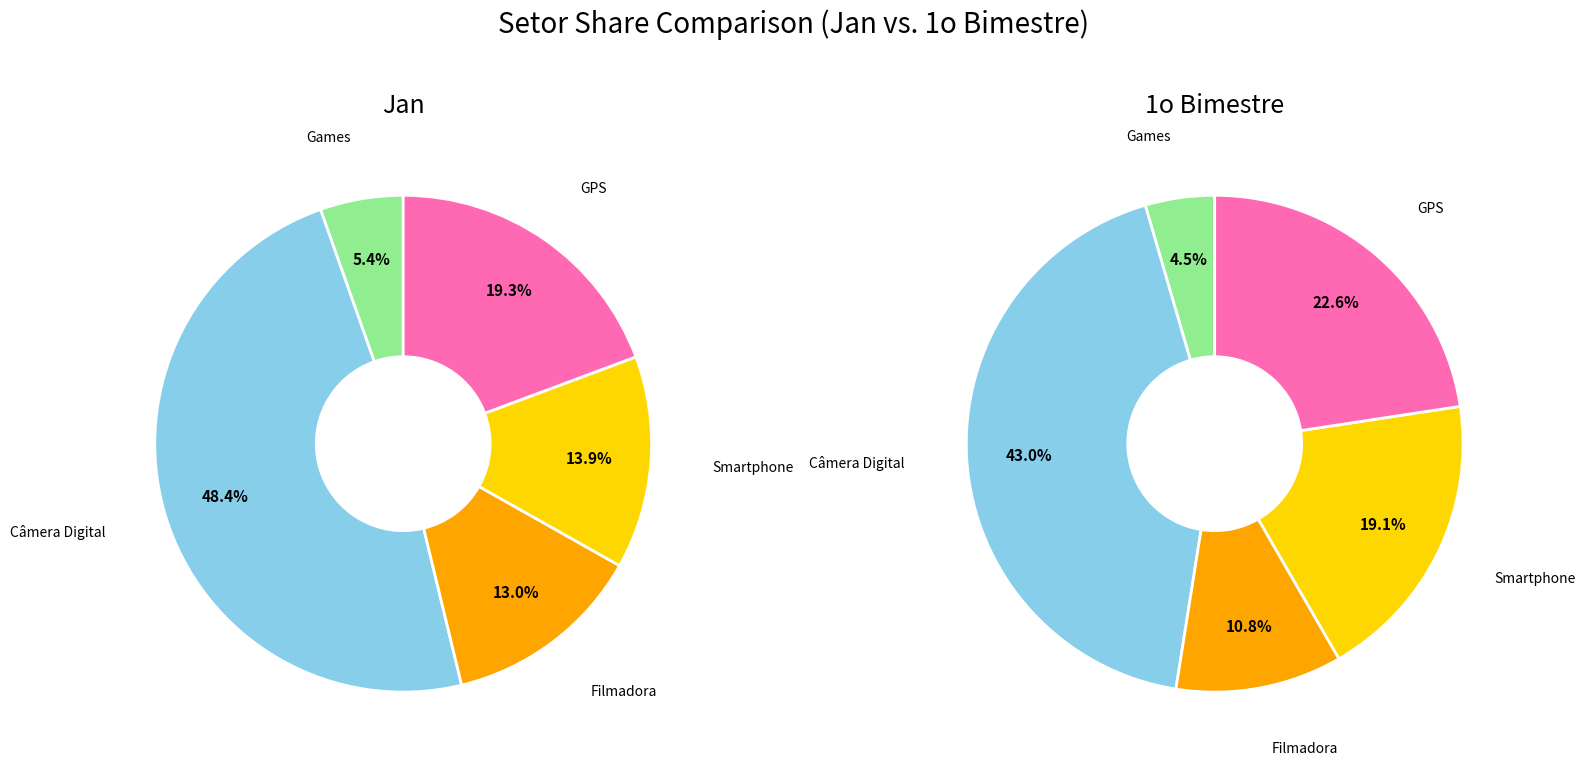

What percentage do 3 and 4 together represent?

33.2%